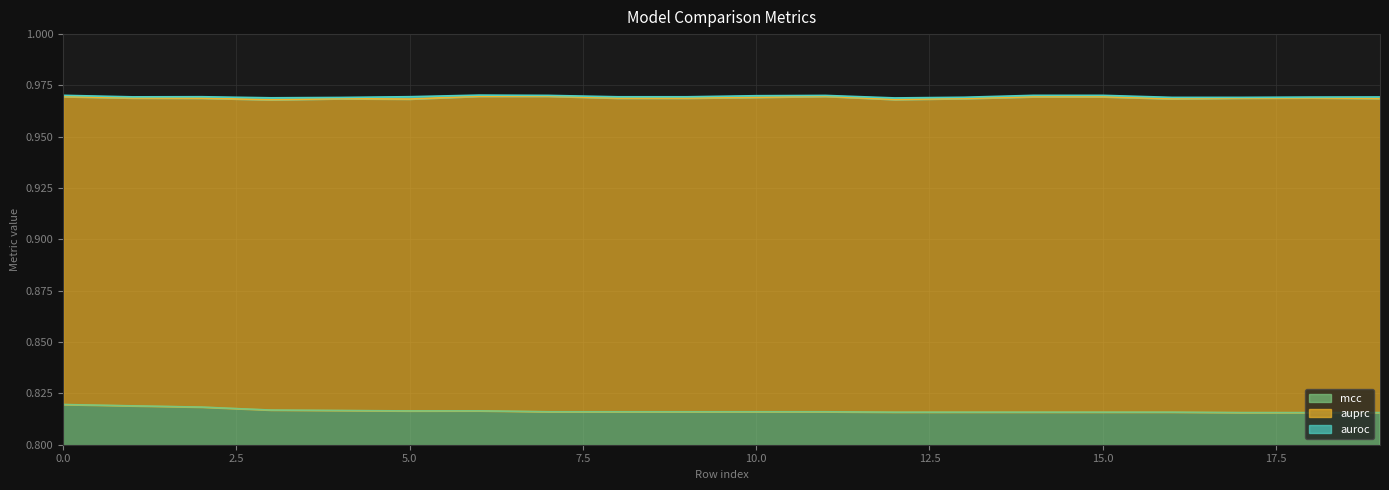

Read the mcc value at 14.

0.8